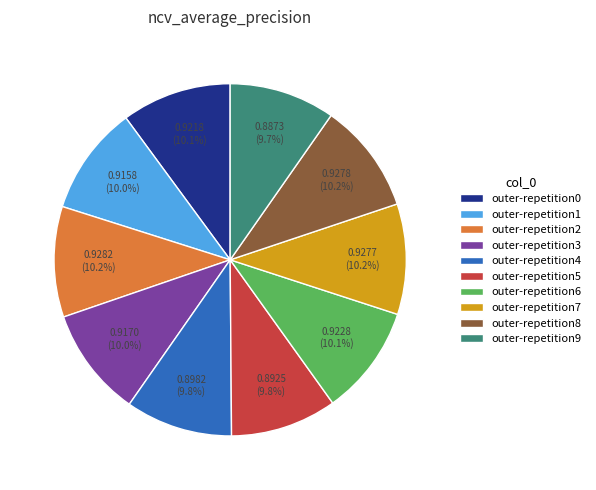

Do outer-repetition9 and outer-repetition5 together represent more than half of the pie?

No